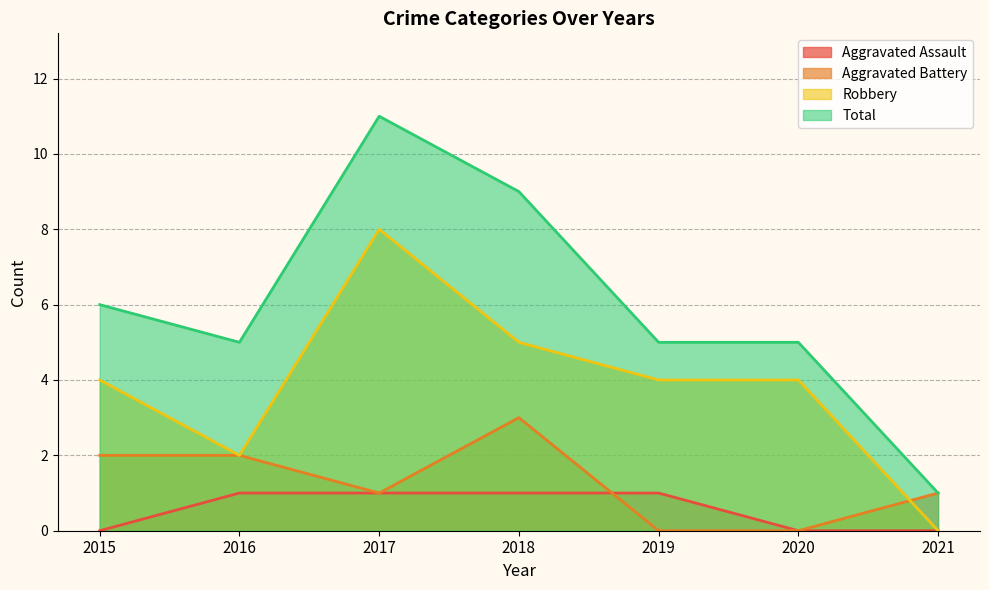

Rank the categories by Aggravated Assault value from lowest to highest.

2015, 2020, 2021, 2016, 2017, 2018, 2019